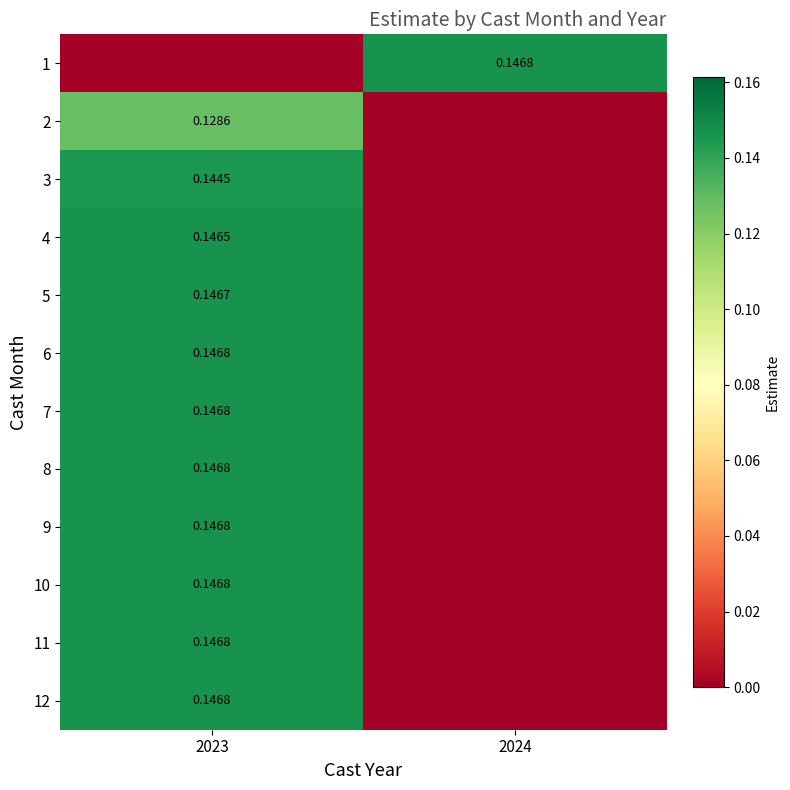

How many positive values does the 10 series have?

1